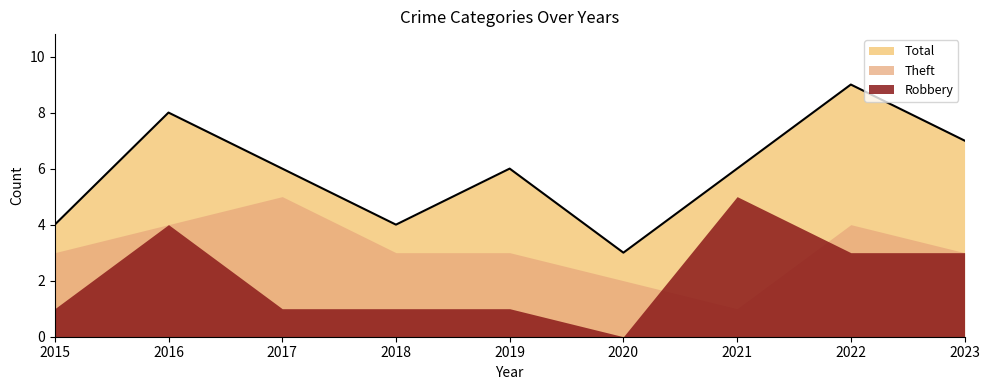

At which label does Theft first exceed 3?

2016